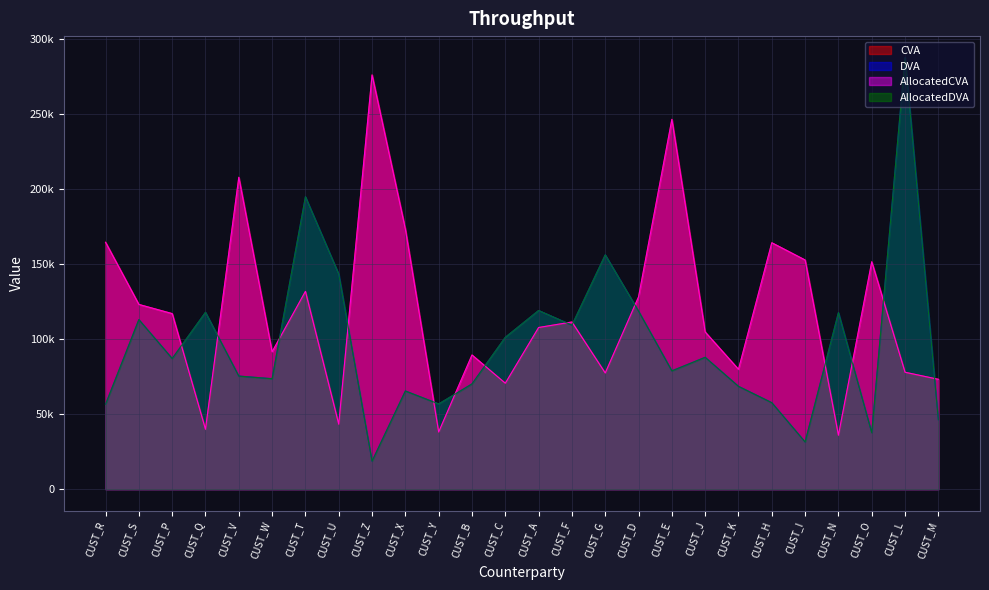

At which label is AllocatedDVA closest to 153008?

CUST_G